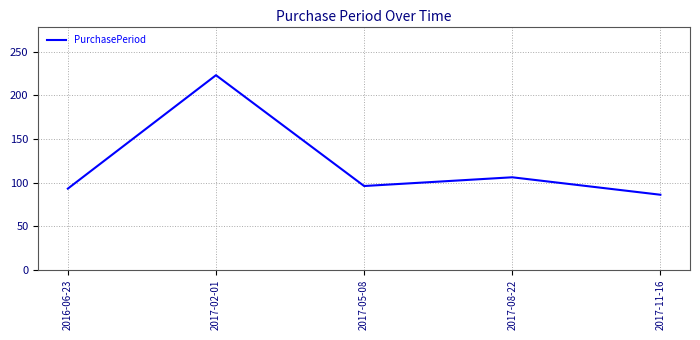

Count the number of categories in the chart.

5